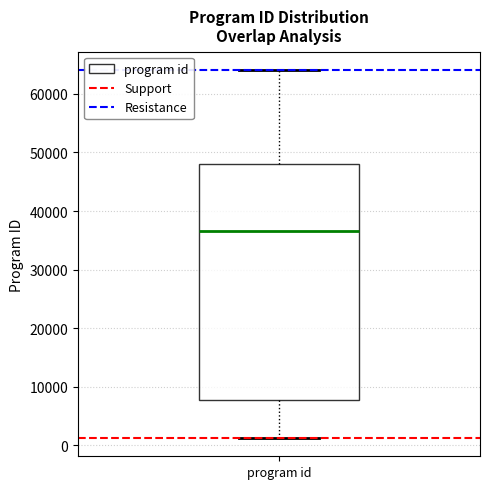

Read this box plot against the y-axis: the position of the median line, the range covered by the box, and the ends of both whiskers. The values are not printed on the chart, so give them approximately, as read against the axis.

median 37000, box 8000 to 48000, whiskers 1000 to 64000